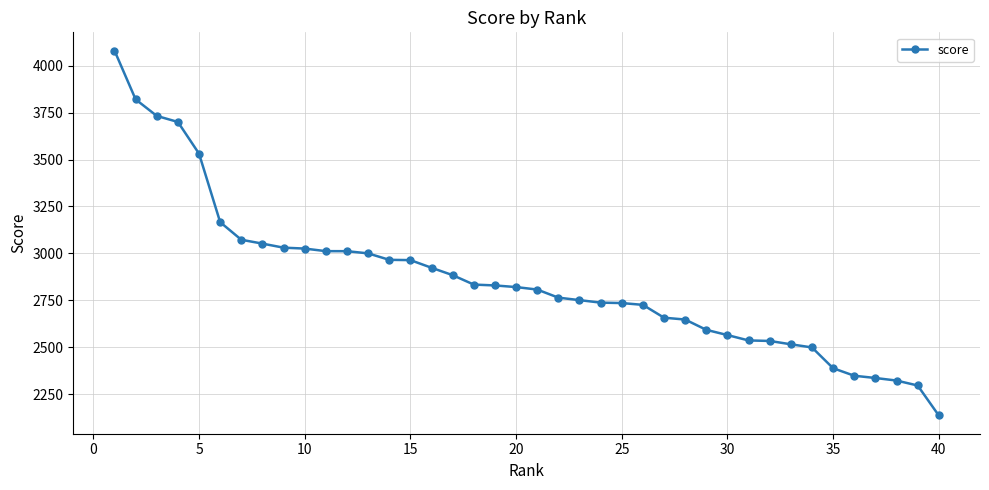

What is the greatest value displayed?

4080.6